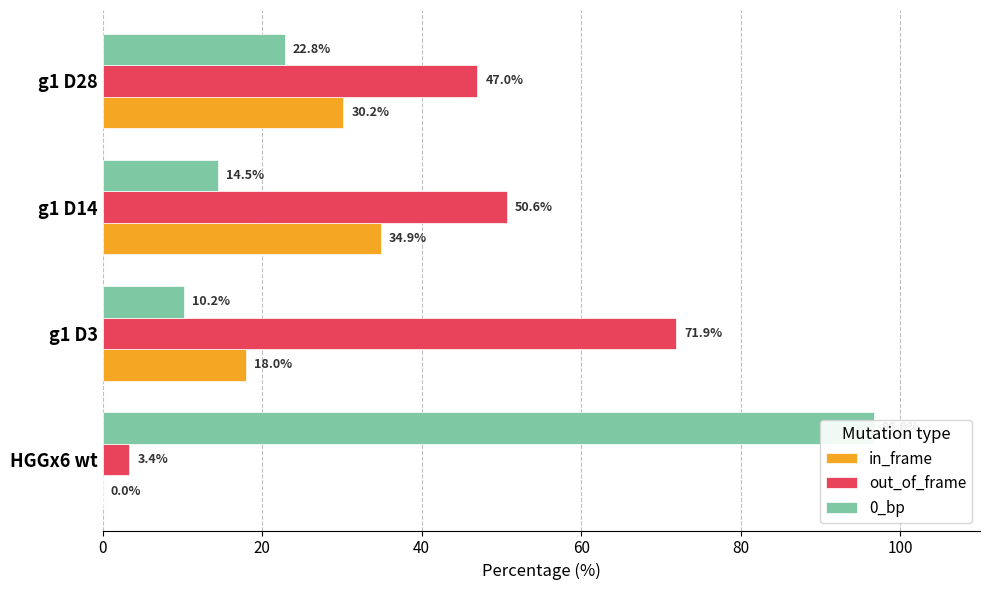

List the series in order of their overall mean, highest first.

out_of_frame, 0_bp, in_frame